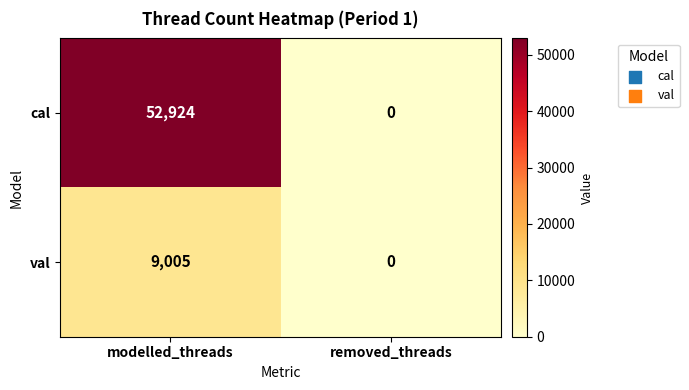

What is the average value of the cal series?

26462